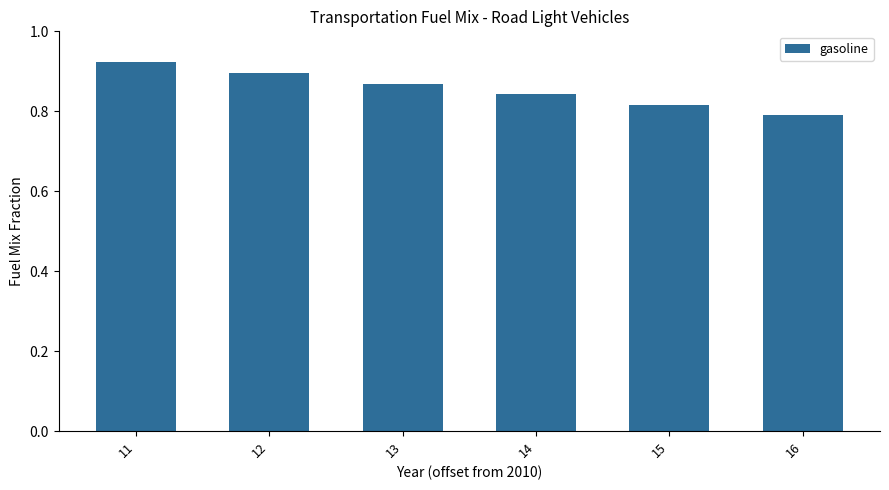

Where is the data nearest to the value 0?

16